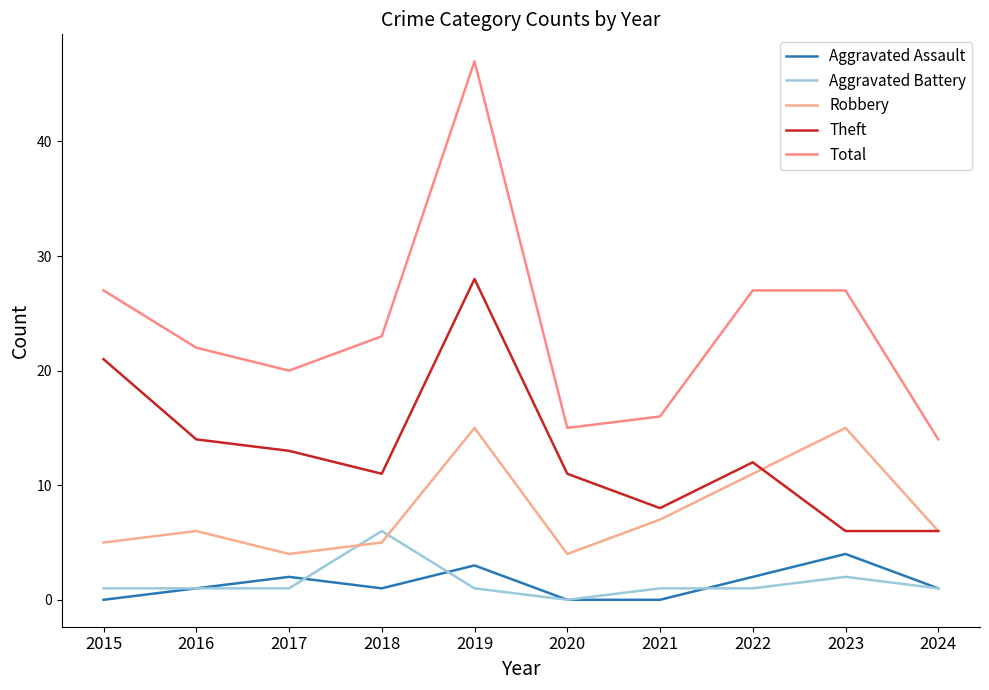

At which label does Theft reach its peak?

2019